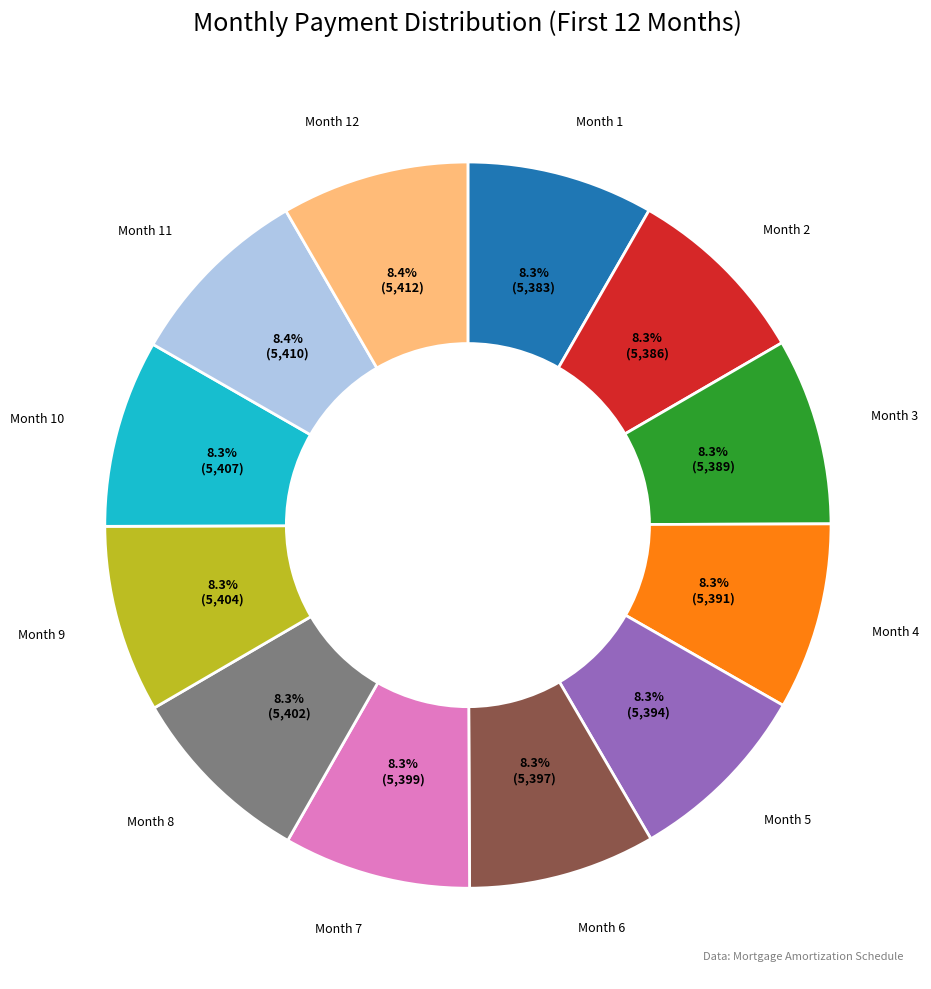

Is there a majority slice in this chart?

No